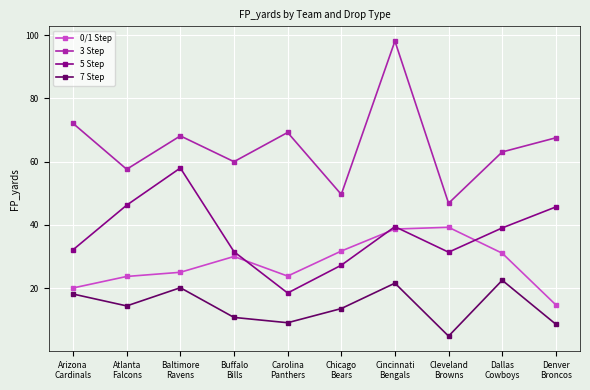

At which category is the sum across all series the highest?

Cincinnati
Bengals